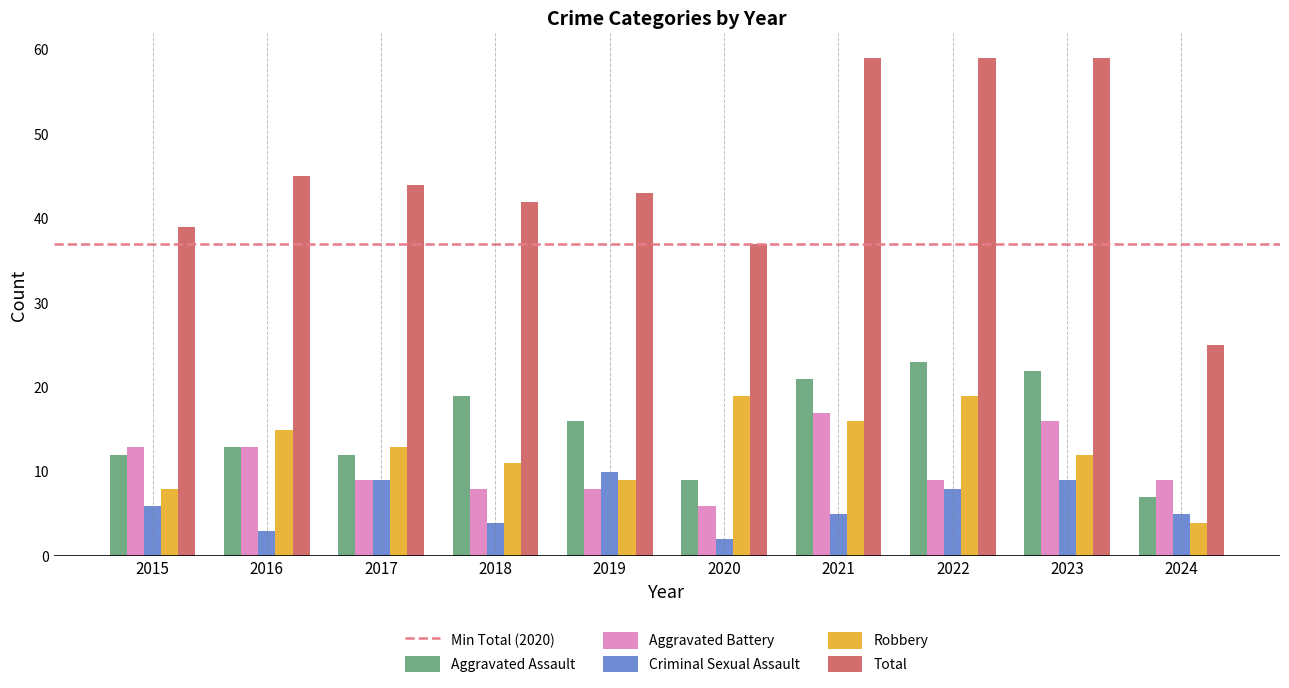

Rank the series by their maximum value, from lowest to highest.

Criminal Sexual Assault, Aggravated Battery, Robbery, Aggravated Assault, Total